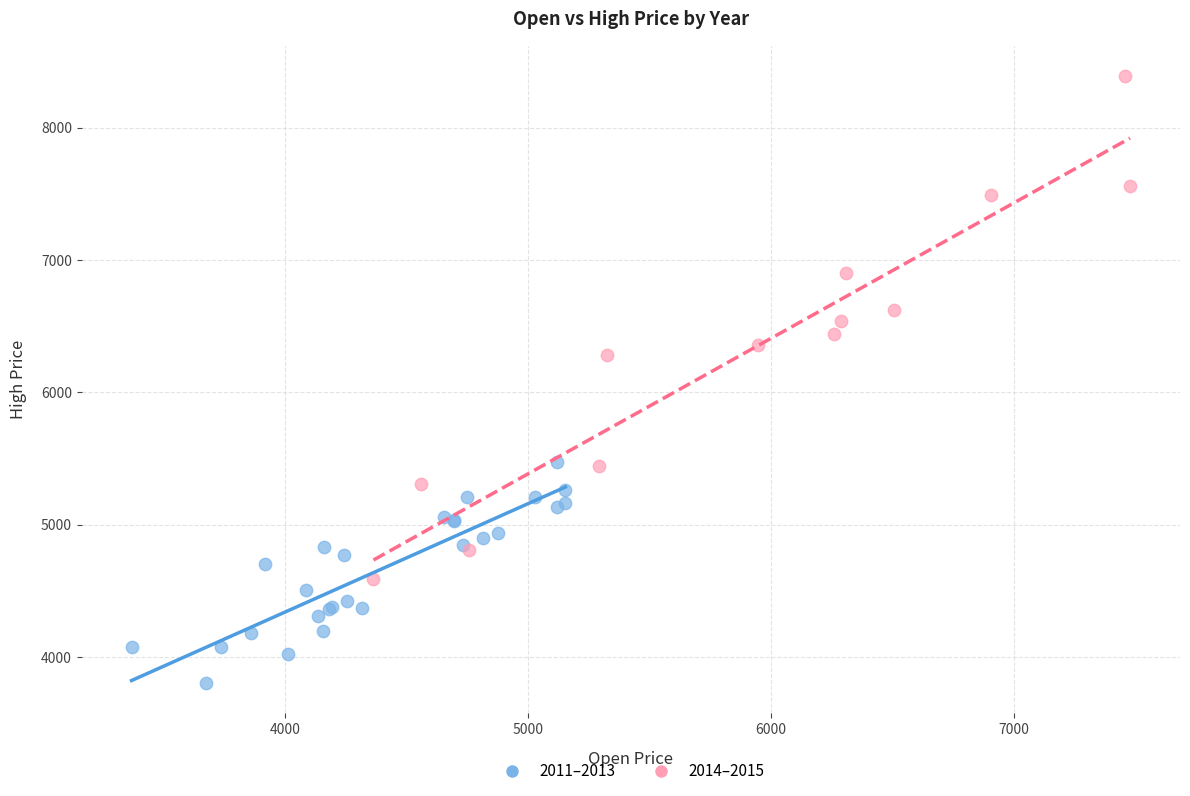

Which series reaches the minimum Y coordinate?

2011–2013